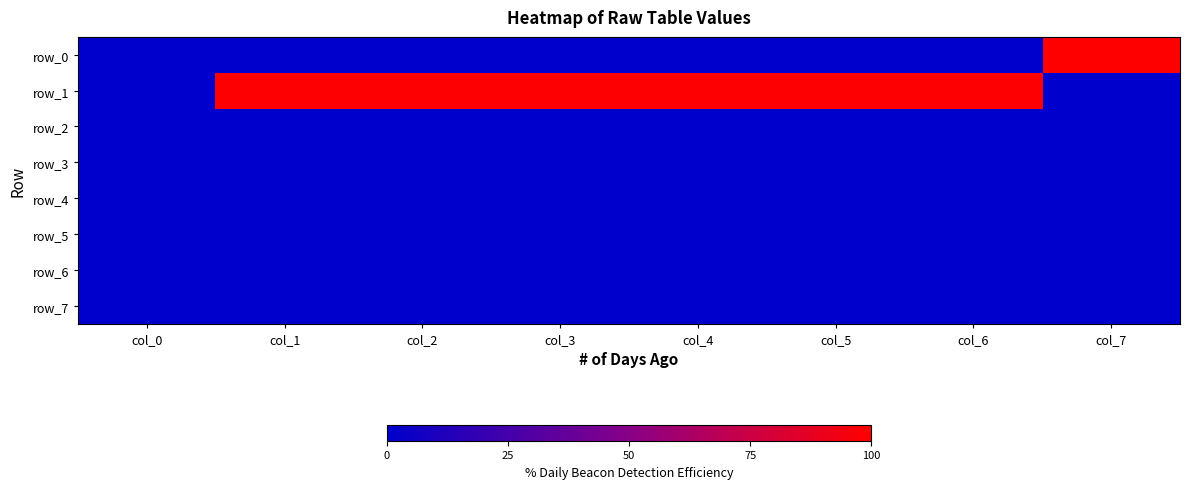

Where is row_7 nearest to the value 0?

col_0